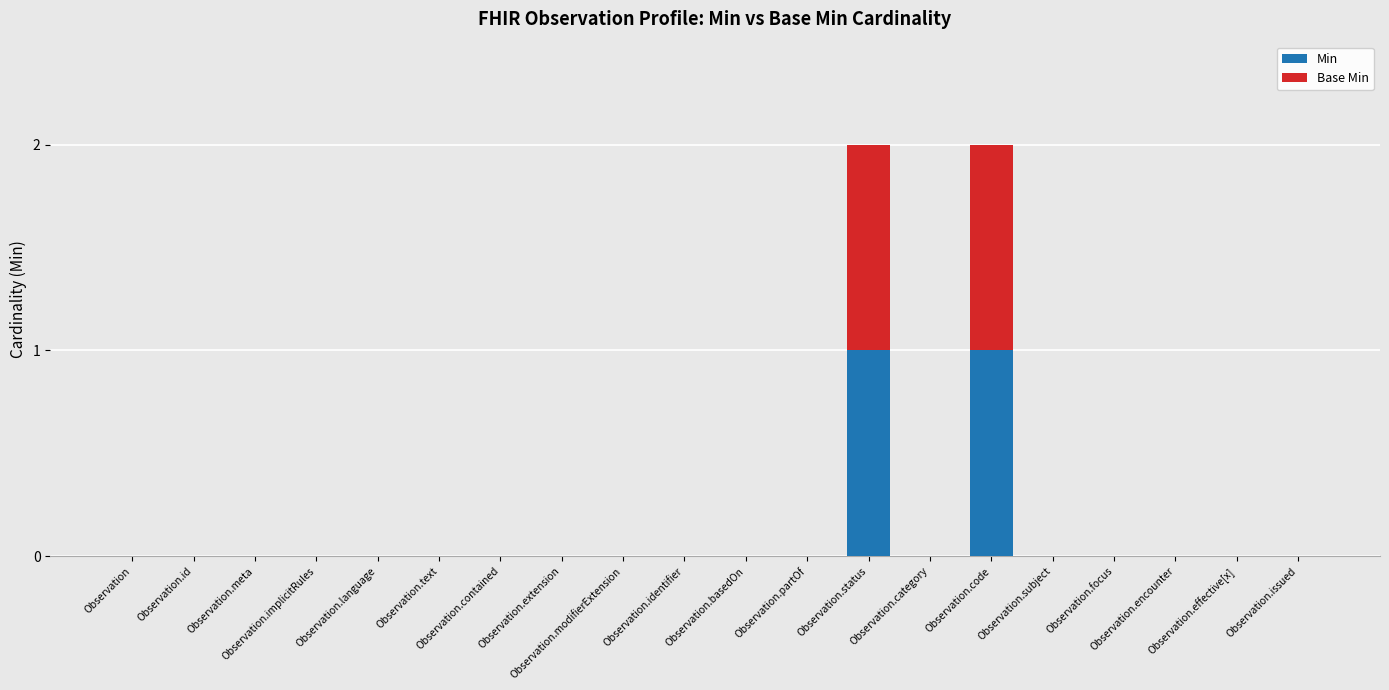

Are the bars horizontal?

No